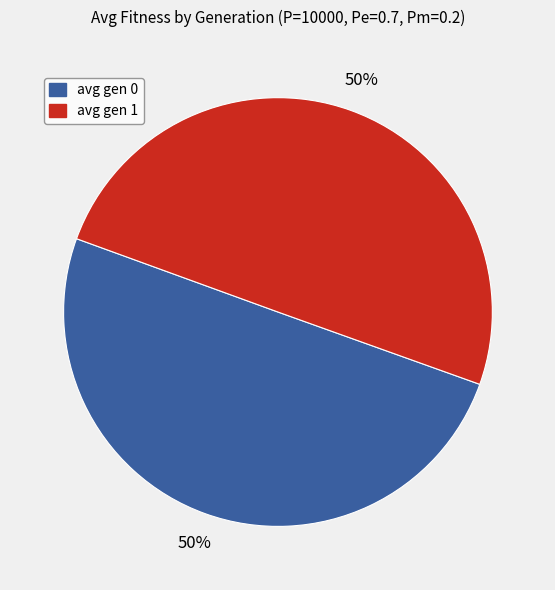

True or false: avg gen 0 accounts for 50% of the total.

True